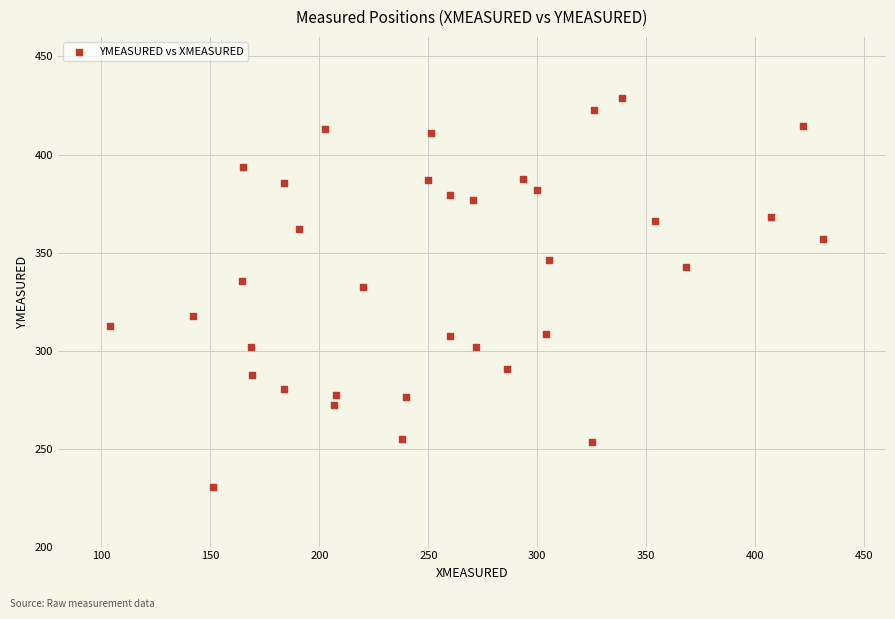

What is the range of Y values (max minus min)?

198.4